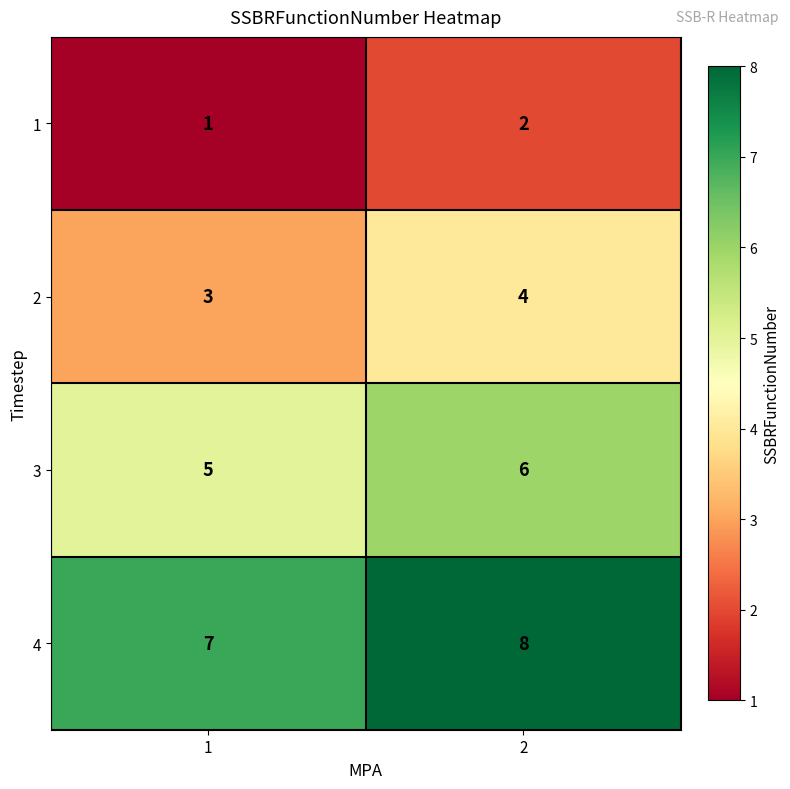

The value of 3 at 2 is 6. True or false?

True